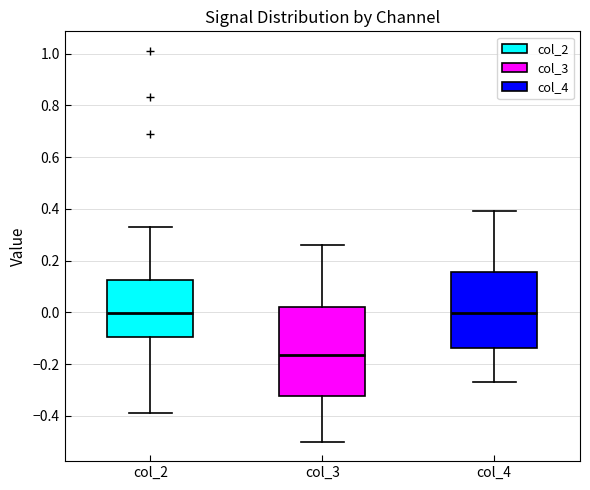

Reading left to right, read every box against the y-axis: the position of its median line, the range the box covers, and the ends of its whiskers. The values are not printed on the chart, so give them approximately, as read against the axis.

col_2: median 0.00, box -0.10 to 0.12, whiskers -0.38 to 0.34
col_3: median -0.16, box -0.32 to 0.02, whiskers -0.50 to 0.26
col_4: median 0.00, box -0.14 to 0.16, whiskers -0.26 to 0.40